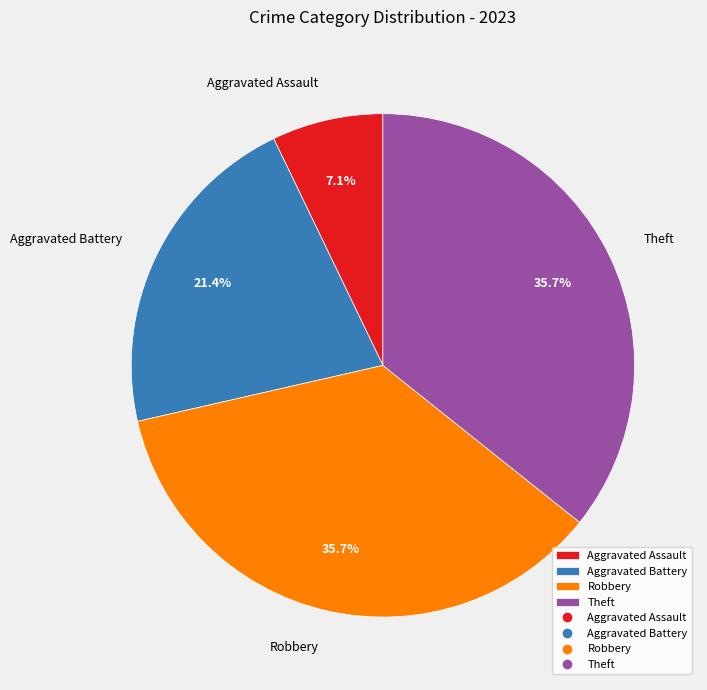

To the nearest percent, what portion does Aggravated Battery represent?

21%